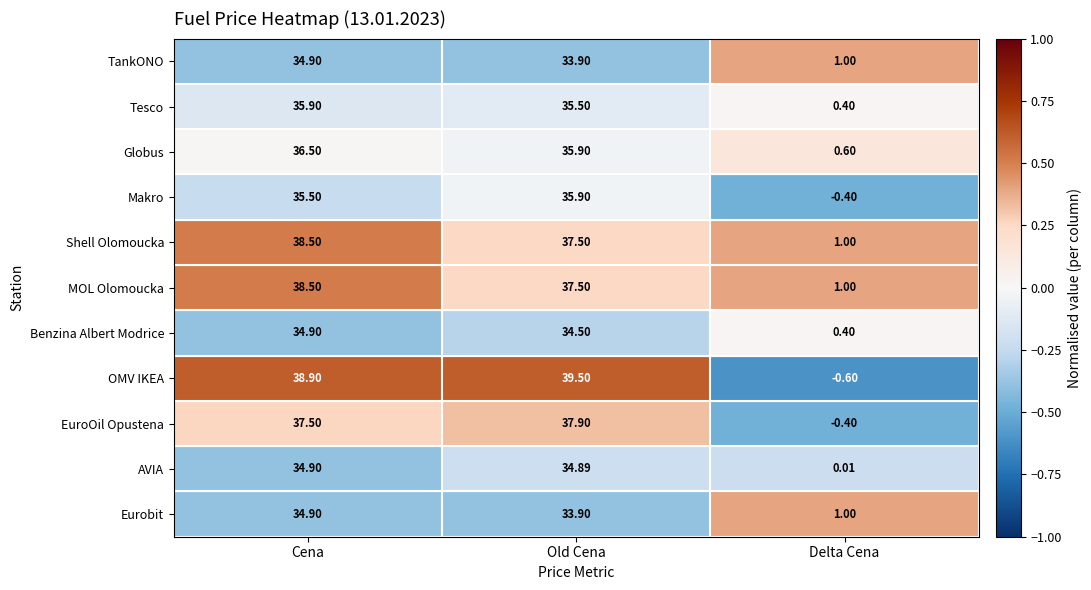

Which series has the widest spread of values?

OMV IKEA